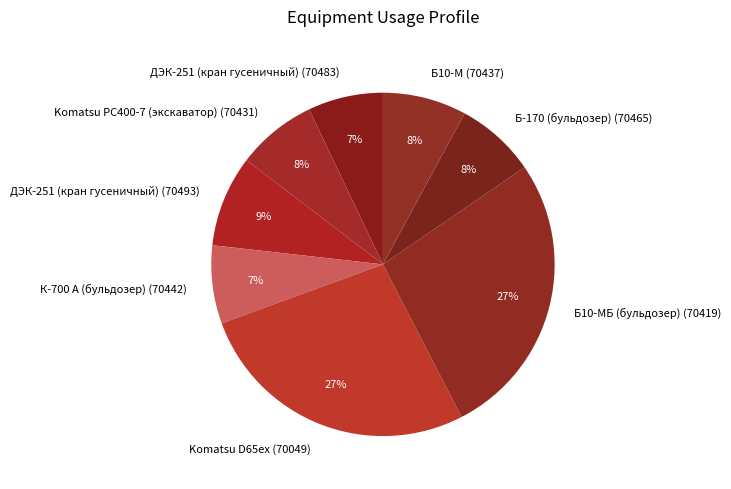

Between Б10-МБ (бульдозер) (70419) and ДЭК-251 (кран гусеничный) (70493), which is larger?

Б10-МБ (бульдозер) (70419)